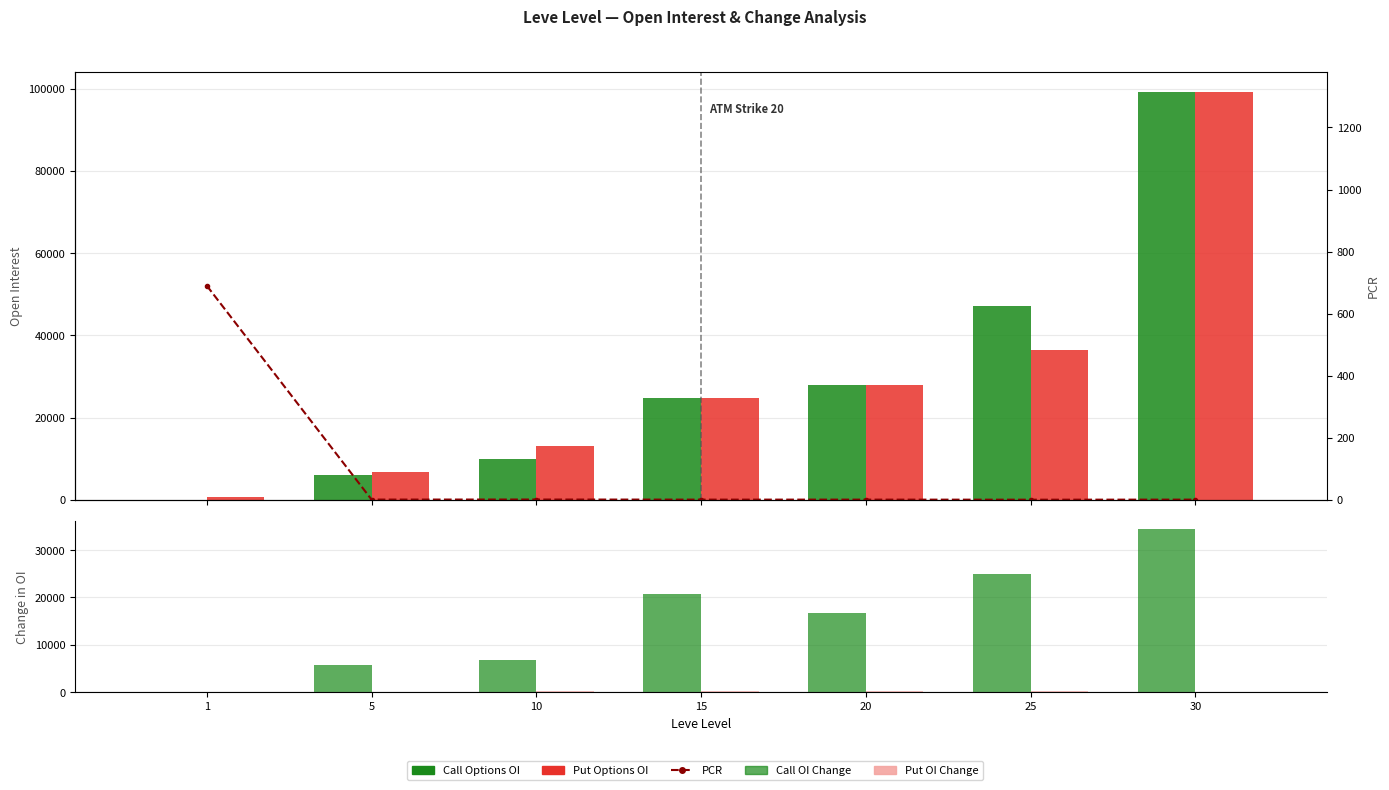

At which label does Put OI Change first exceed 172?

15